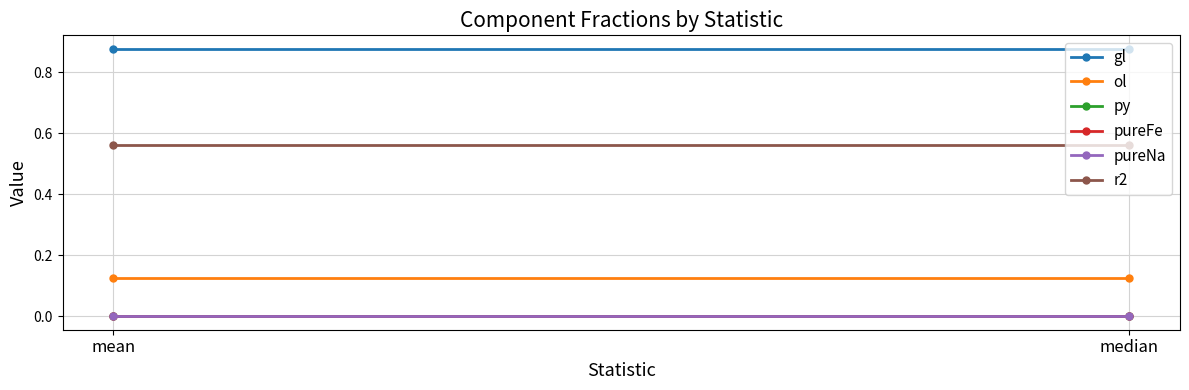

Reading left to right, what are all the values shown in this chart?

gl: mean=0.9	median=0.9
ol: mean=0.1	median=0.1
py: mean=0.0	median=0.0
pureFe: mean=0.0	median=0.0
pureNa: mean=0.0	median=0.0
r2: mean=0.6	median=0.6